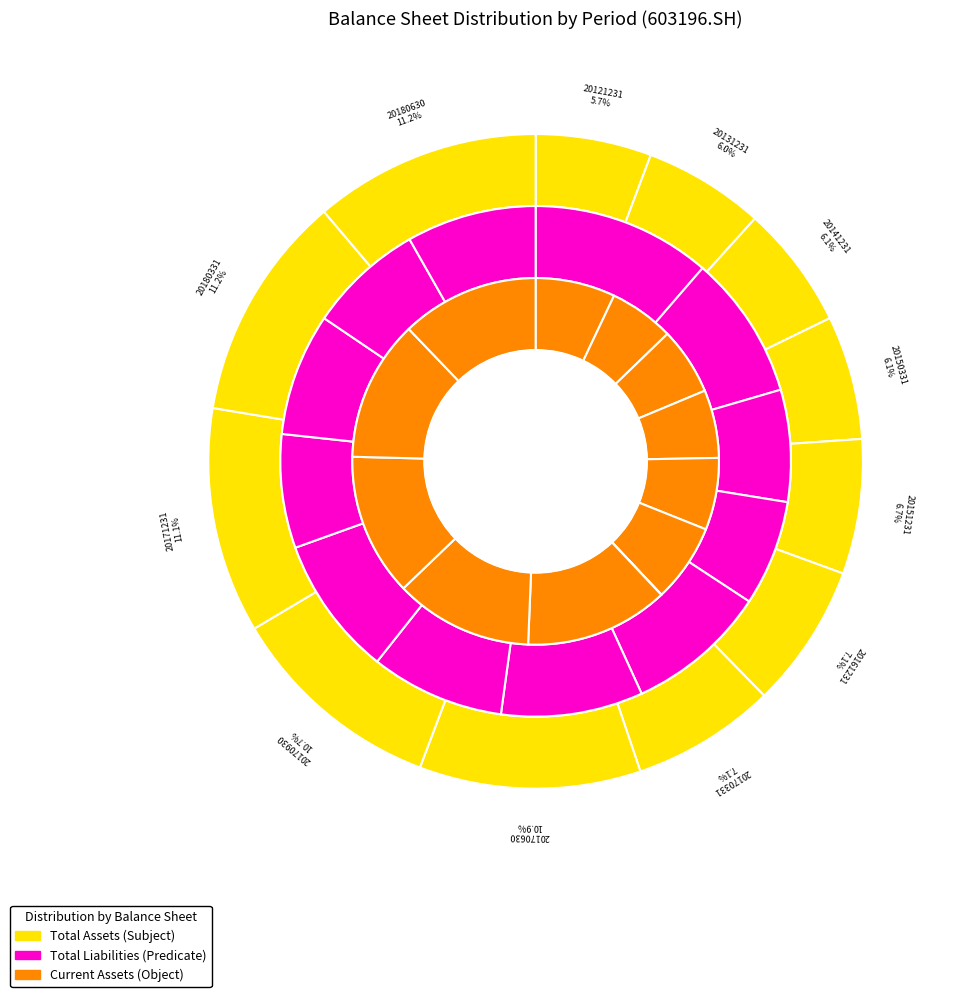

Does 20121231 represent more than half of the total?

No